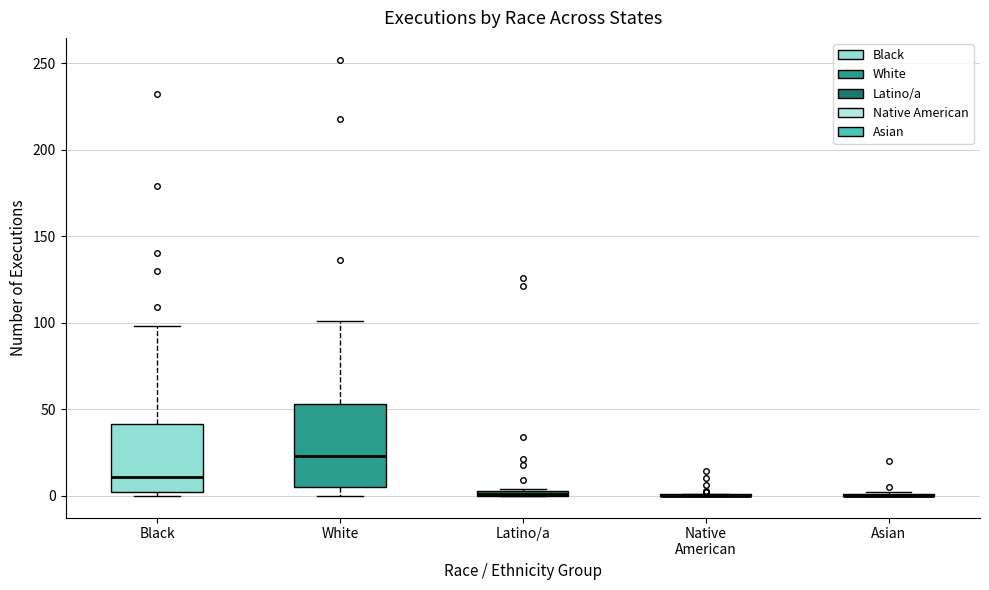

Where does the lower whisker of the box for White end on the y-axis? The values are not printed on the chart, so give them approximately, as read against the axis.

0